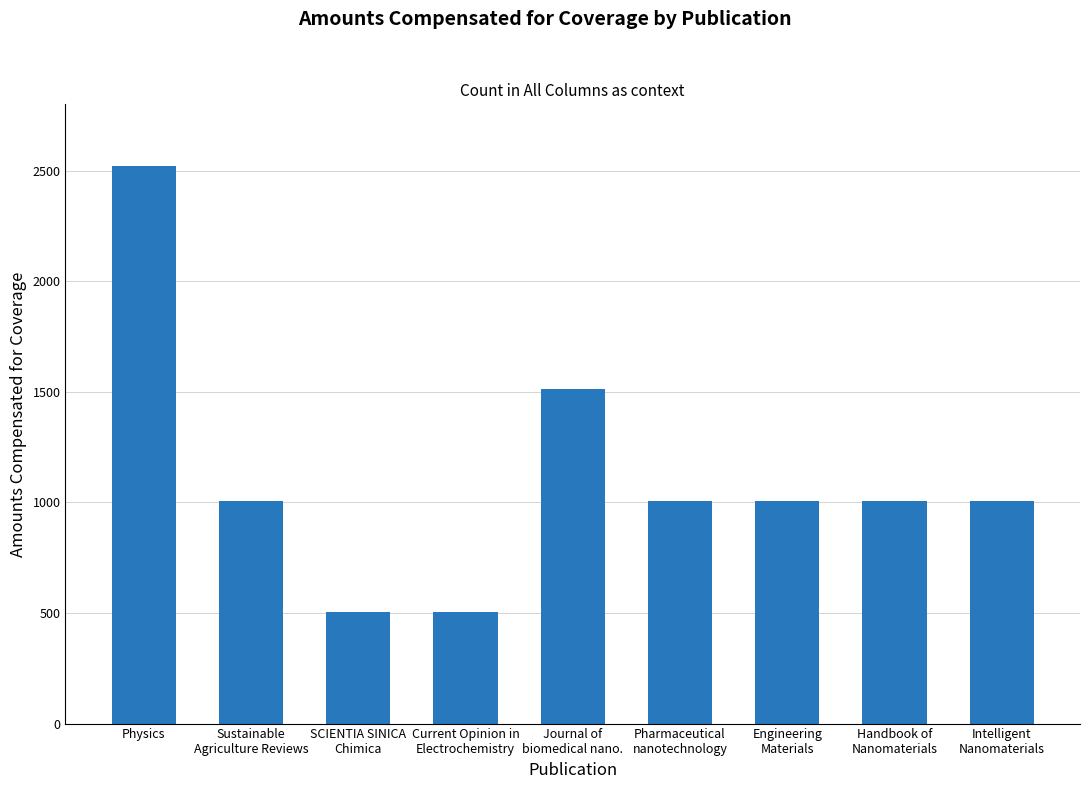

The chart shows a value of 466.8 at Intelligent
Nanomaterials. True or false?

False